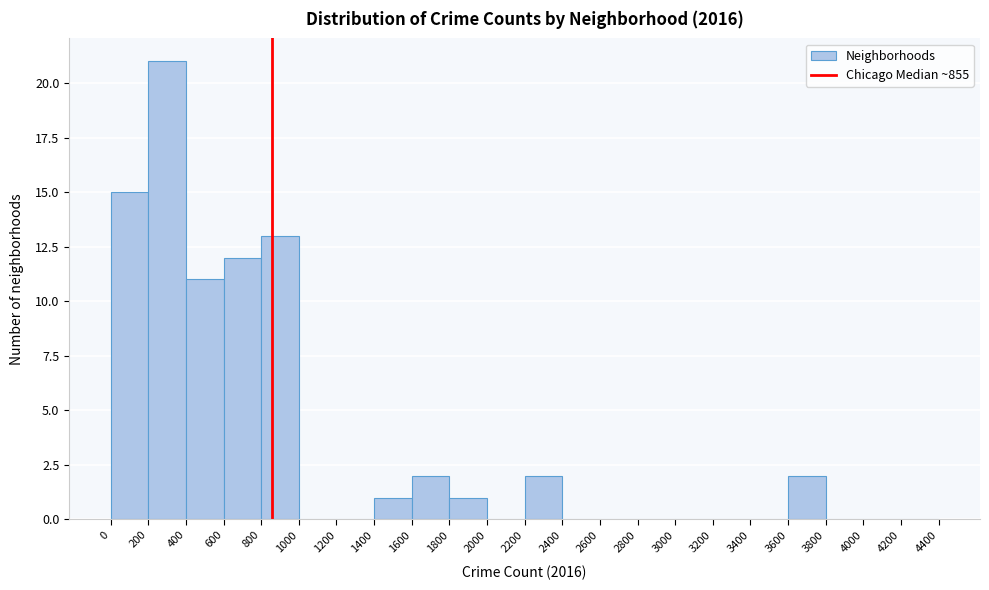

Over which range of the x-axis is the bar tallest?

200 to 400